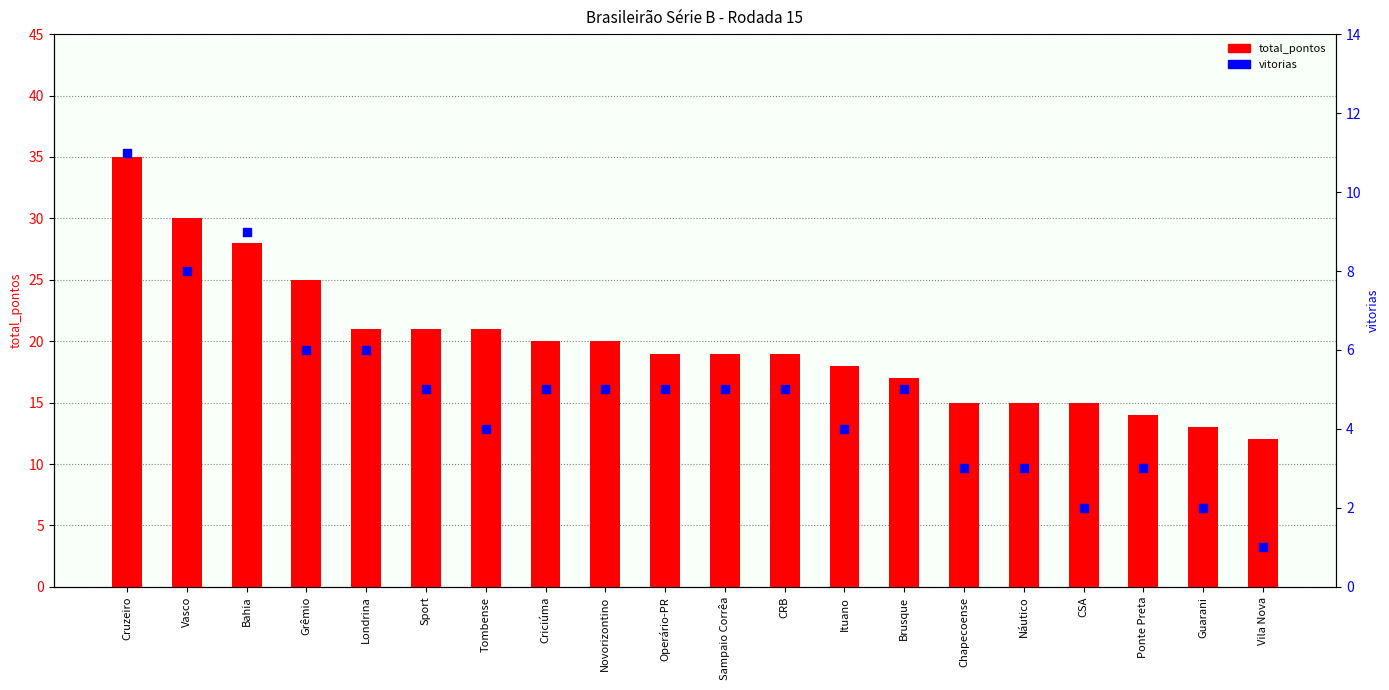

Is the value of vitorias at Novorizontino greater than the value of total_pontos at Tombense?

No